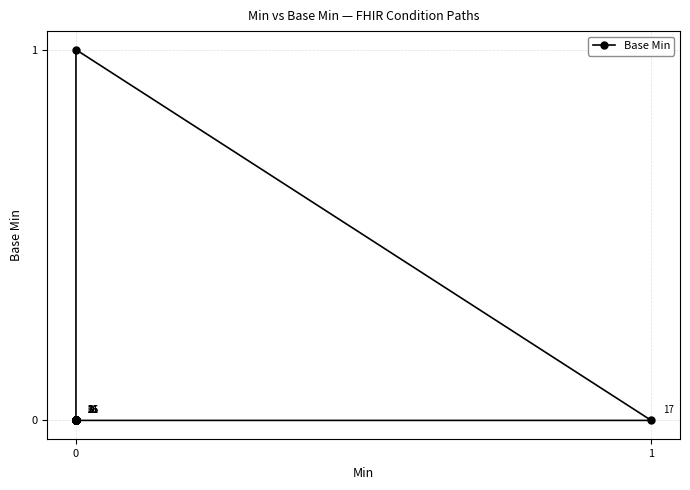

At which category does the data reach its first local peak?

17